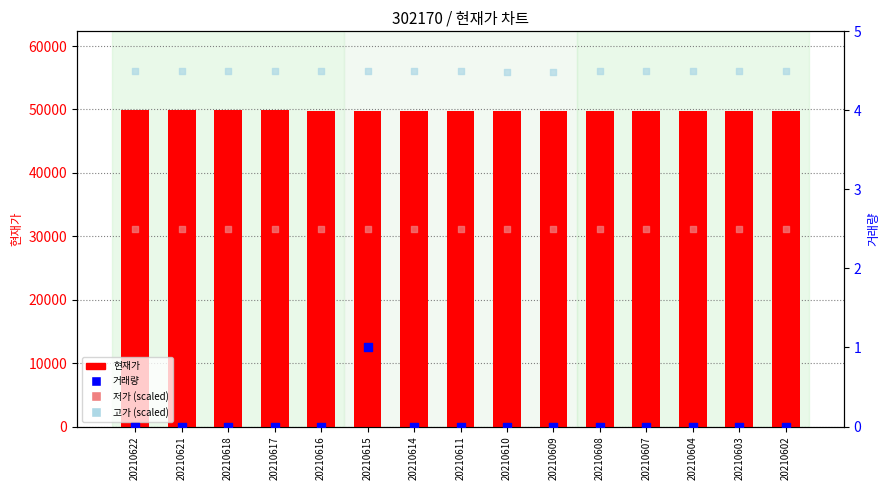

At which category is the sum across all series the highest?

20210622